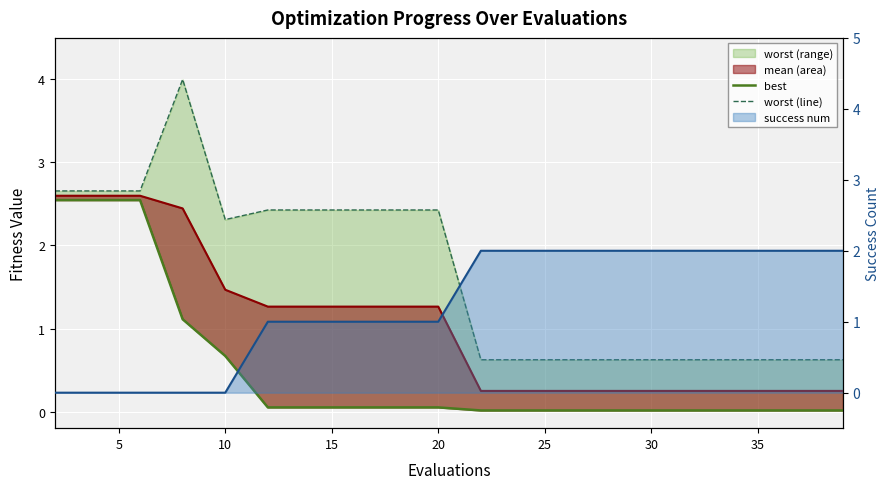

Does the chart display data point markers on the line(s)?

No